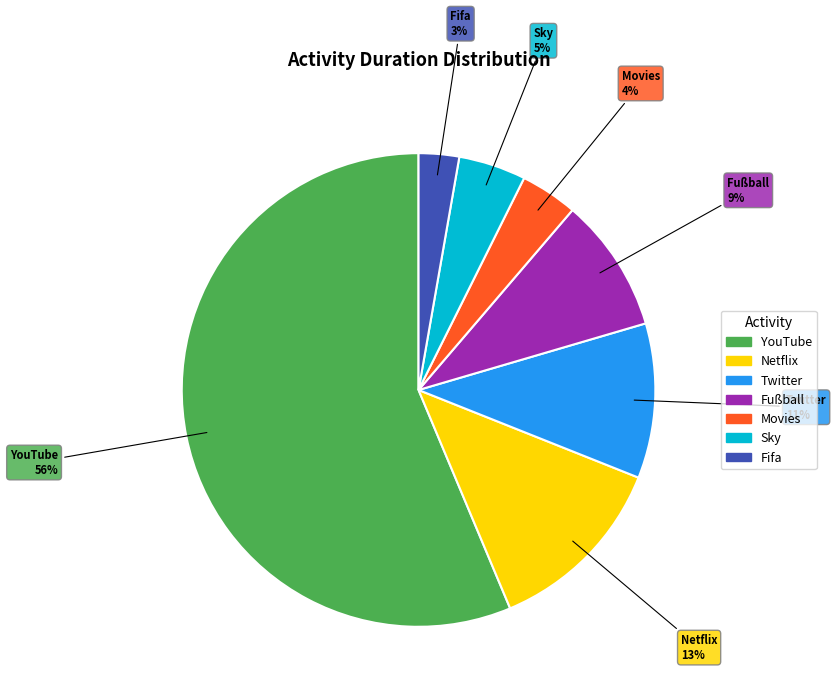

Do Fußball and Netflix together represent more than half of the pie?

No